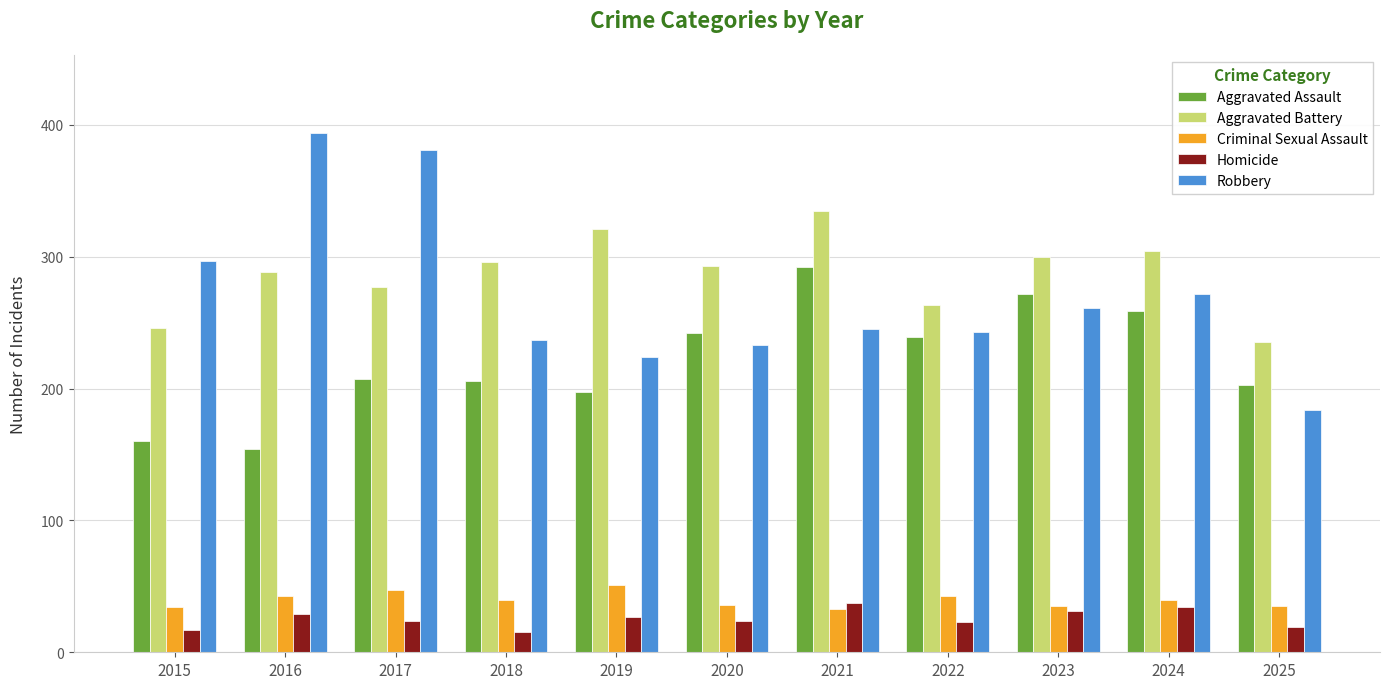

How many distinct data groups are displayed?

5